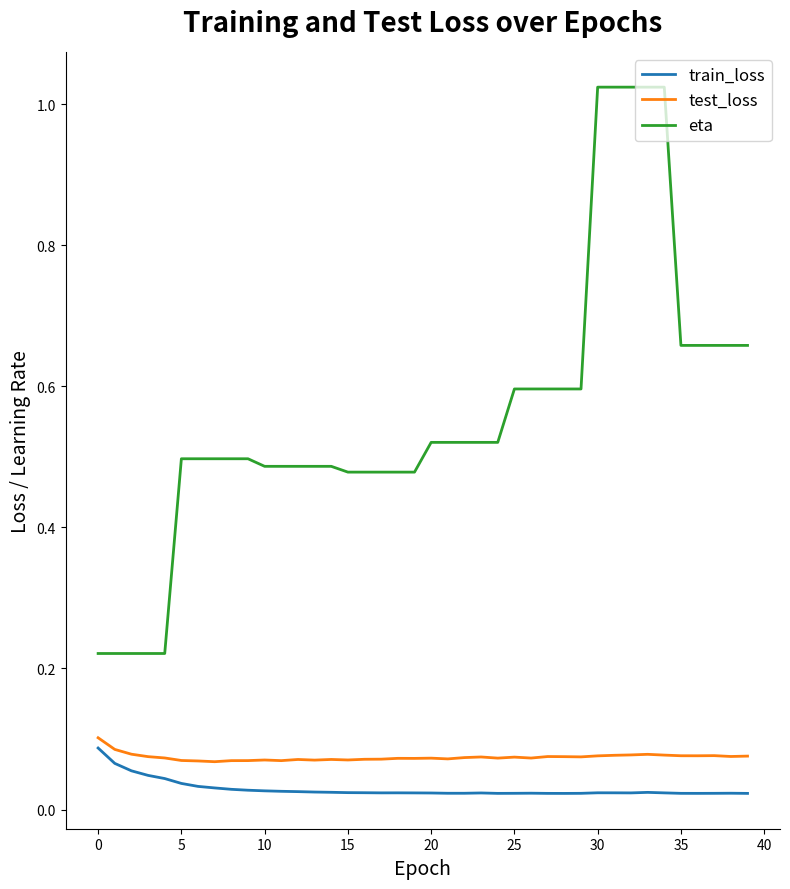

How many train_loss values are between 0 and 1?

40